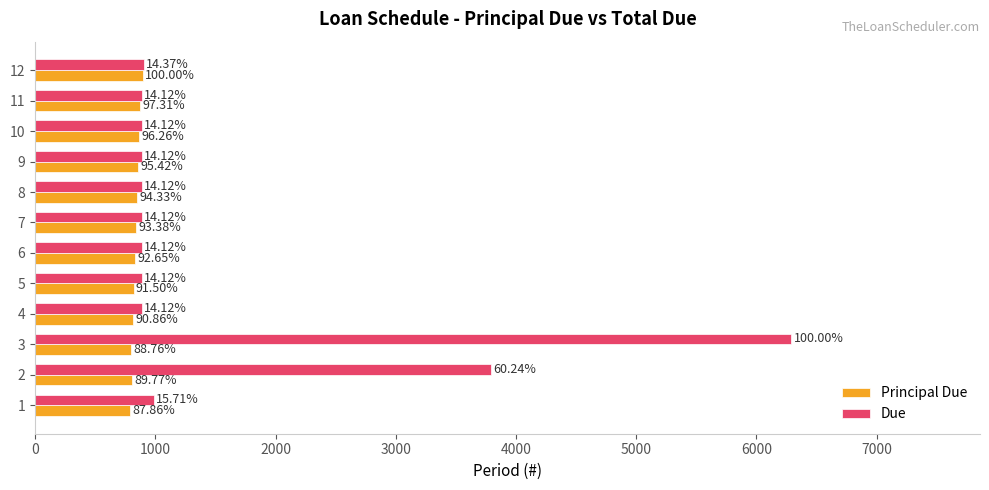

What are all the series names shown in the legend?

Principal Due, Due